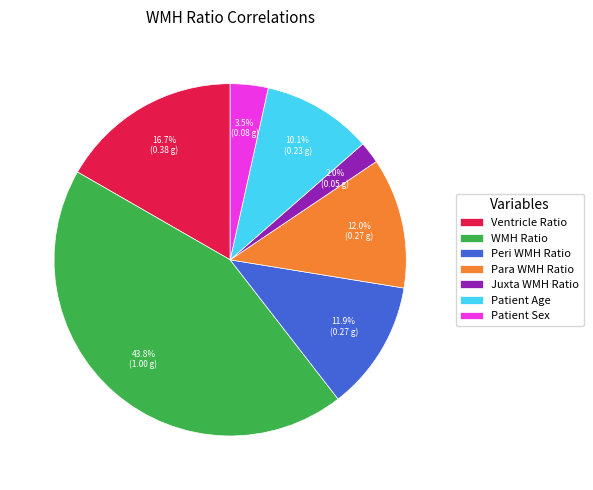

What is the smallest slice in the pie chart?

Juxta WMH Ratio